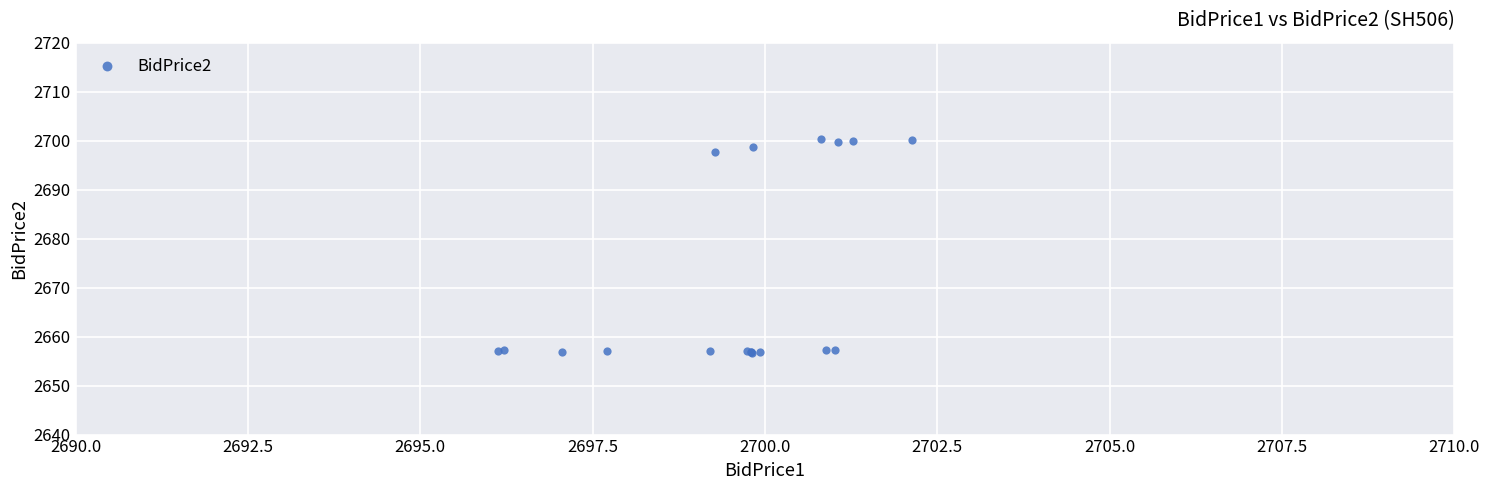

What Y value in the scatter plot is closest to 2678?

2697.7